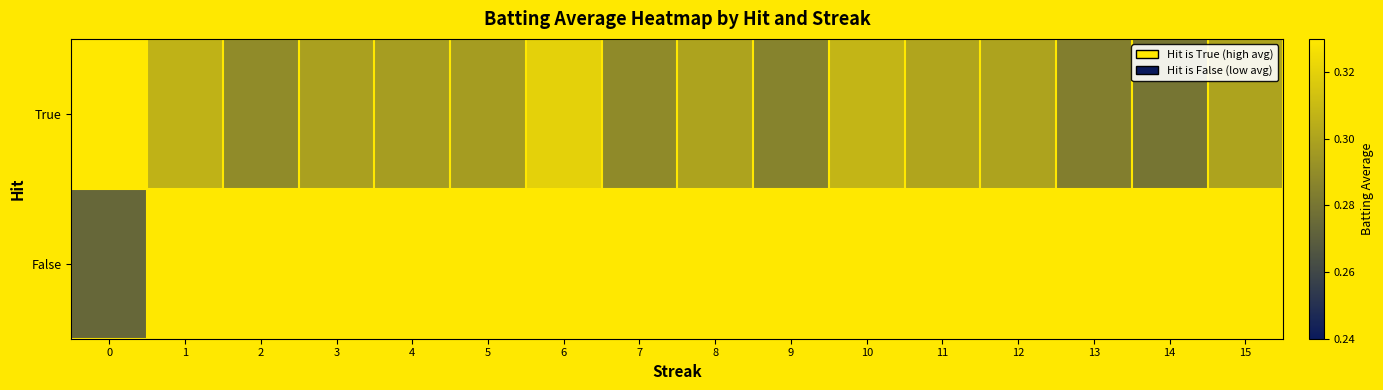

What is the difference between the highest and lowest values at 14?

0.3